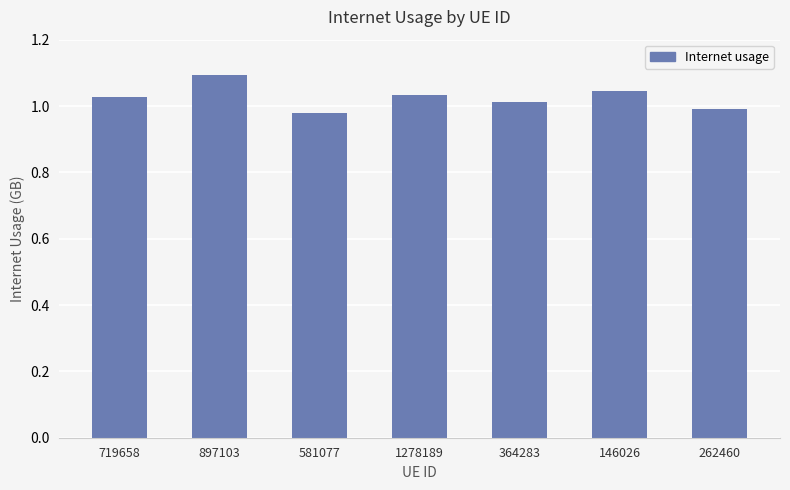

Which label corresponds to the largest value in the chart?

897103